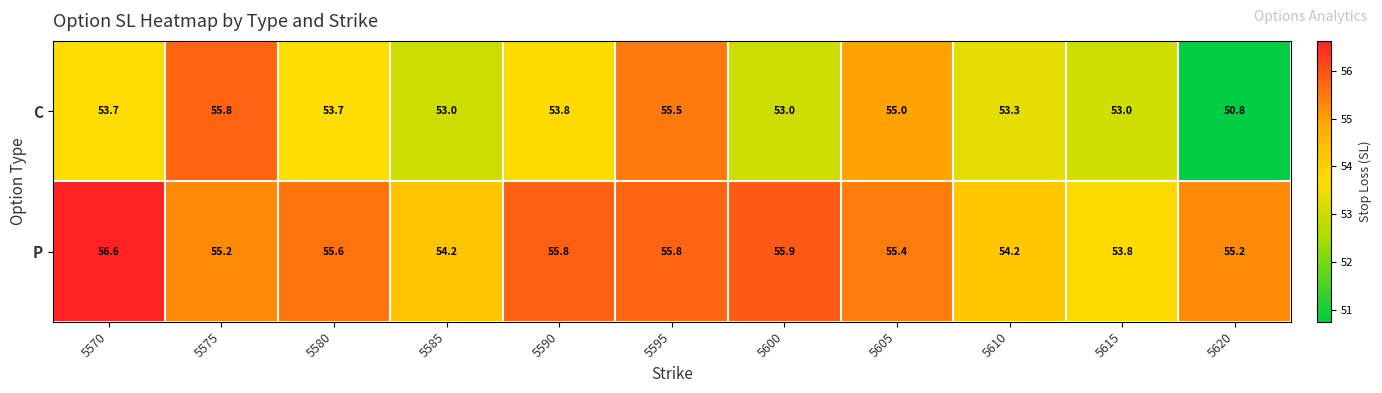

Read the P value at 5600.

55.9